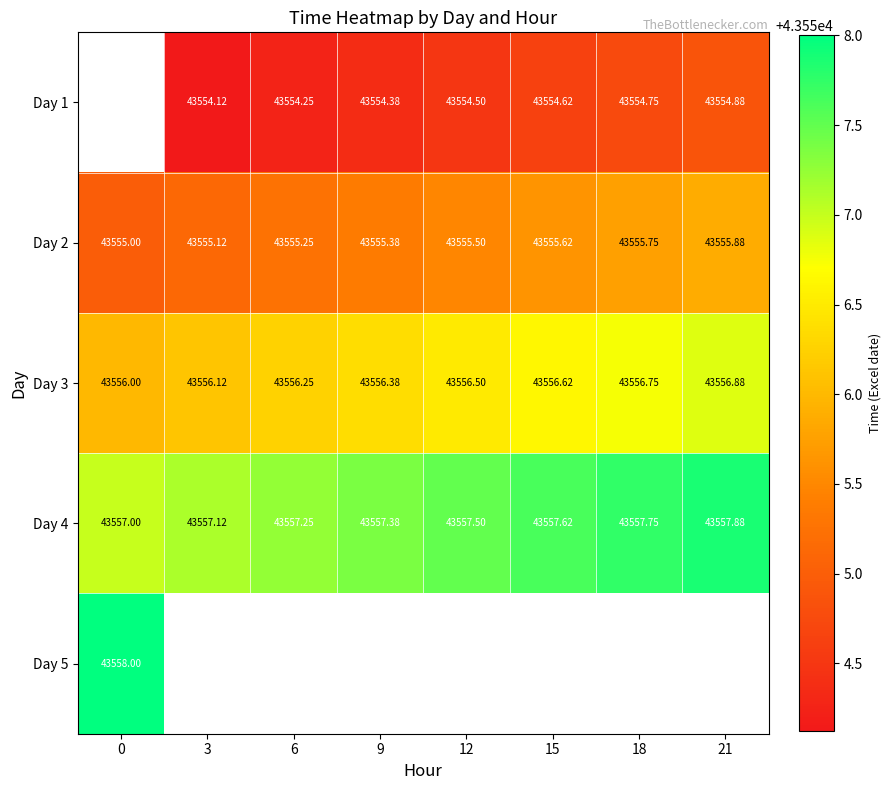

Which has a higher value, 21 or 3?

21